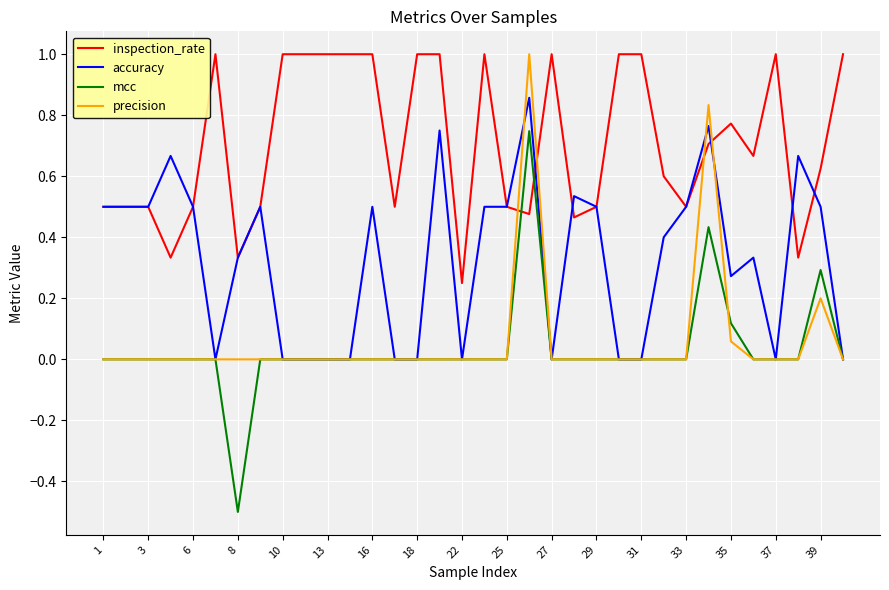

How many intersections are there between inspection_rate and mcc?

2